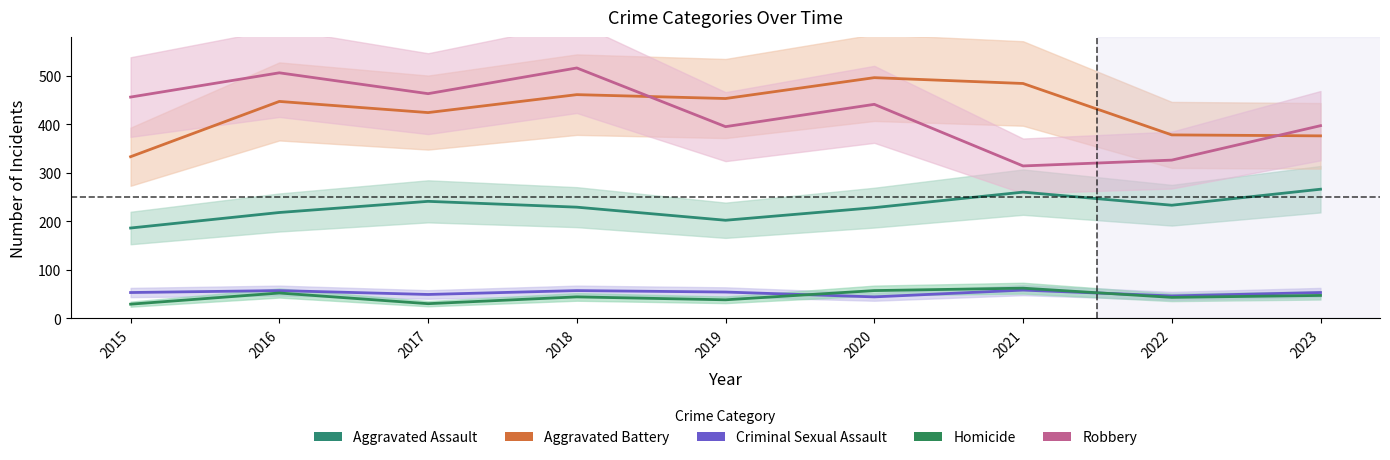

The Homicide series shows 29 at 2015. True or false?

True